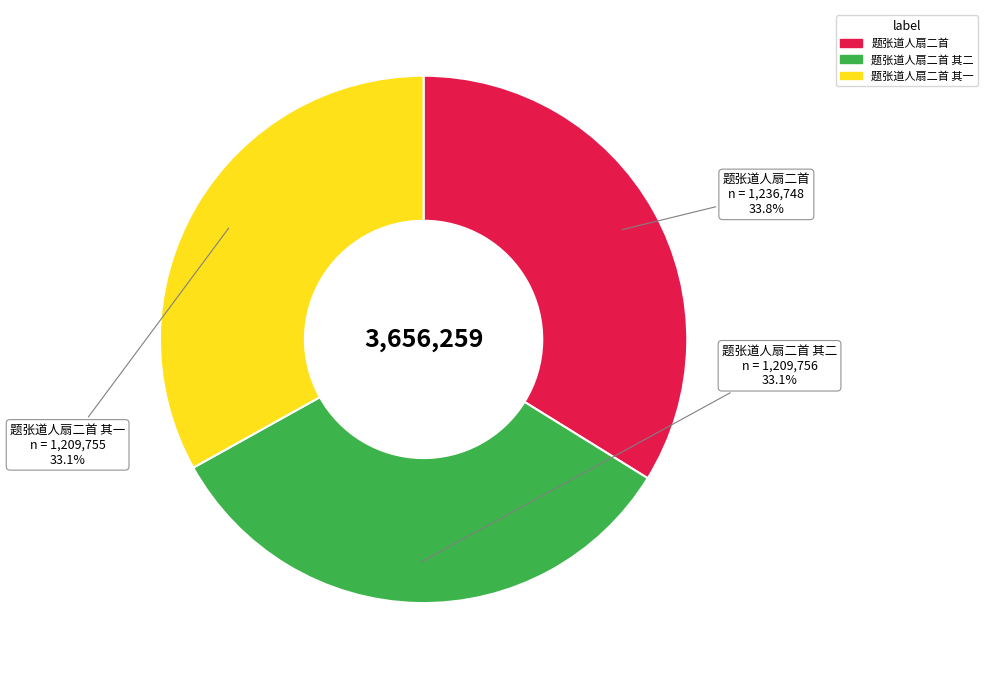

What is the ratio of the value at 题张道人扇二首 其二 to the value at 题张道人扇二首?

1.0